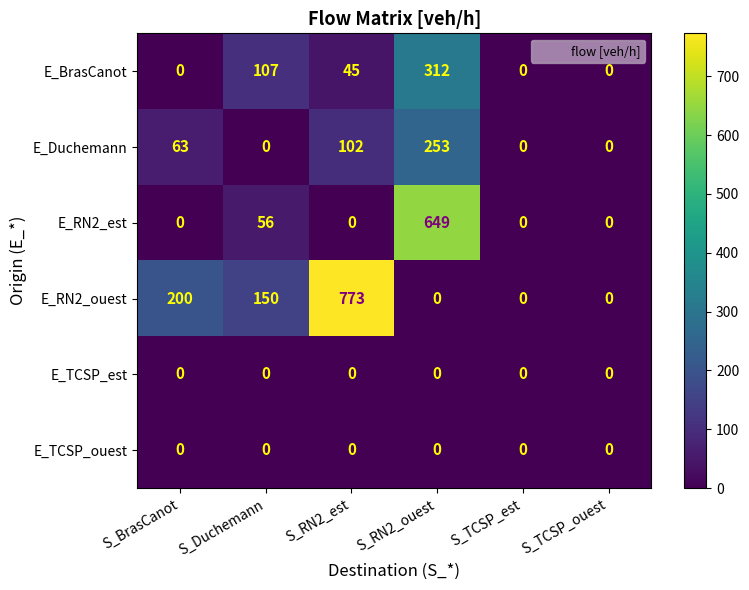

What is the highest value of the E_RN2_ouest series?

773